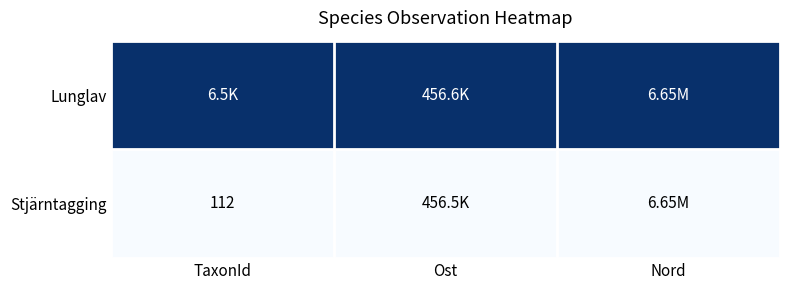

The Lunglav series shows 1 at Nord. True or false?

False